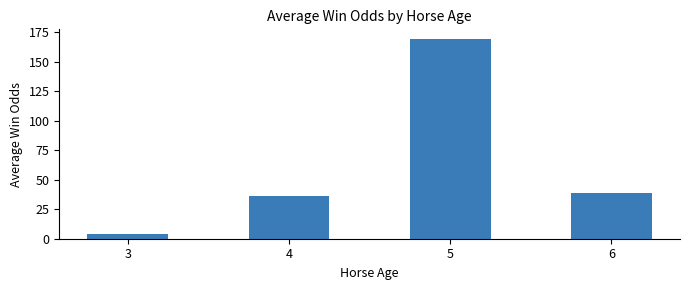

How many values exceed 38?

2